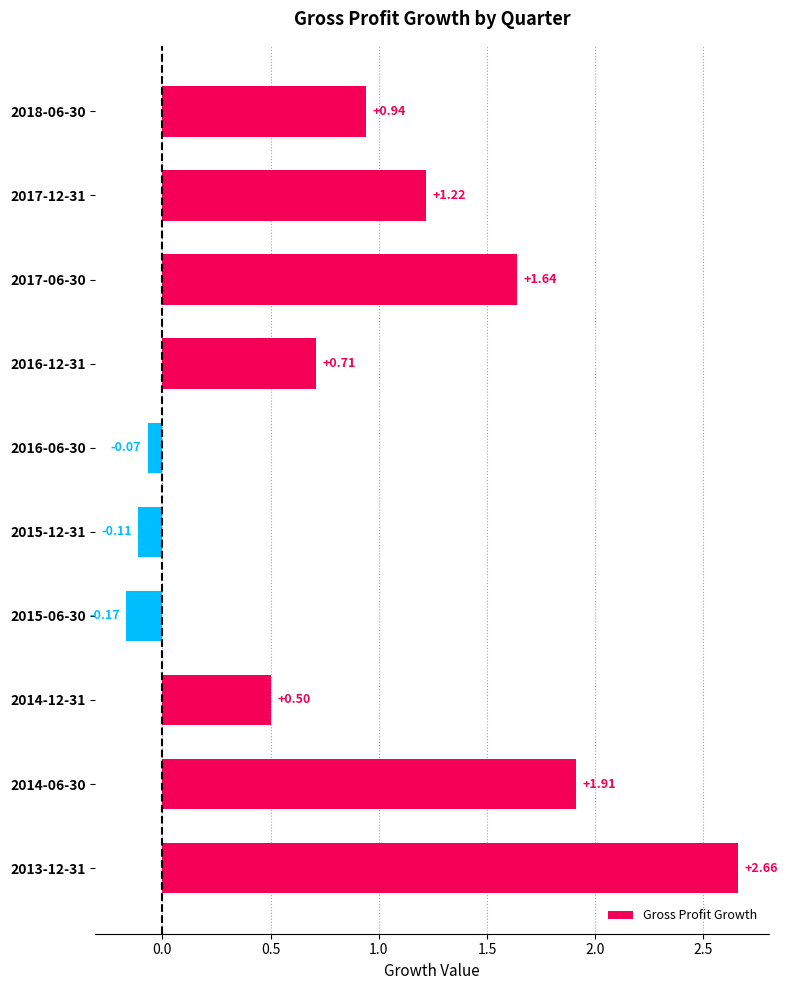

What is the difference between the second highest and second lowest values?

2.0